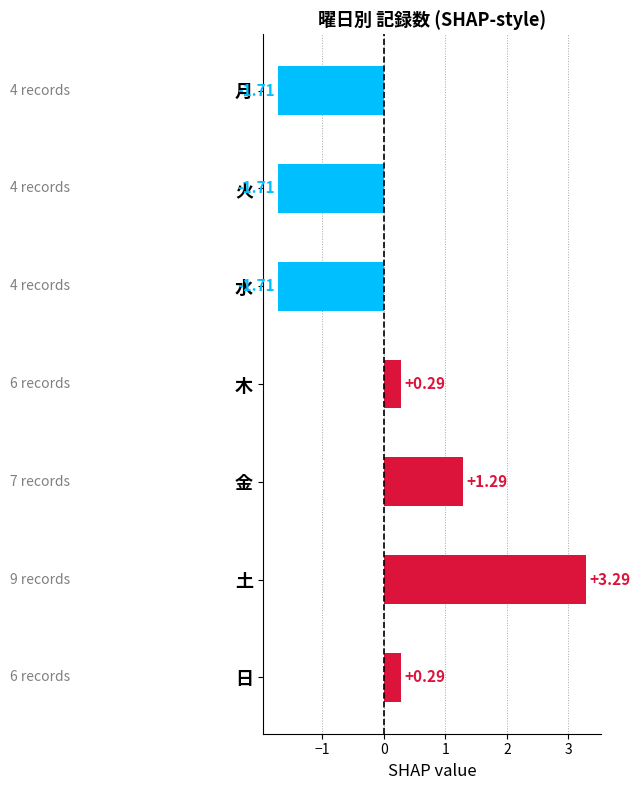

What is the change in value from 木 to 金?

+1.0